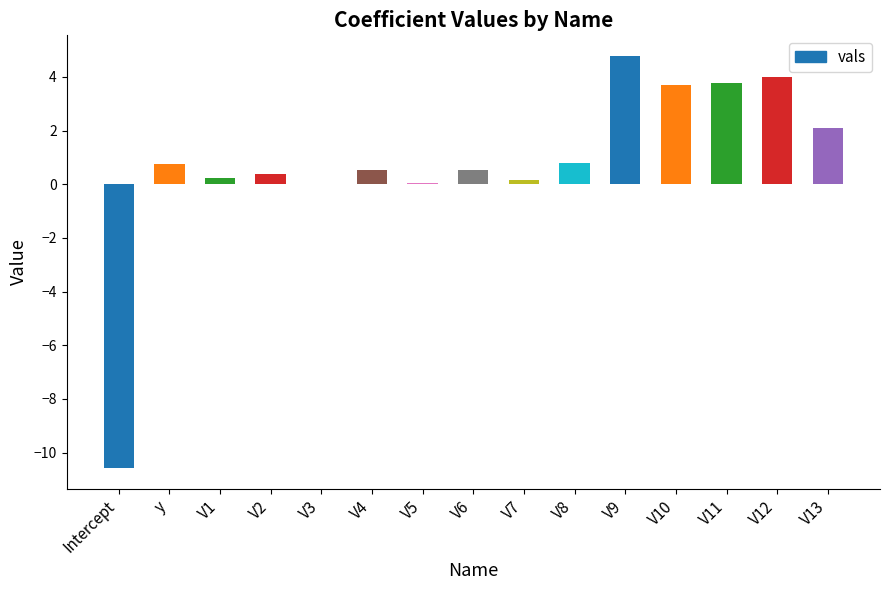

What is the sum of all values?

11.2